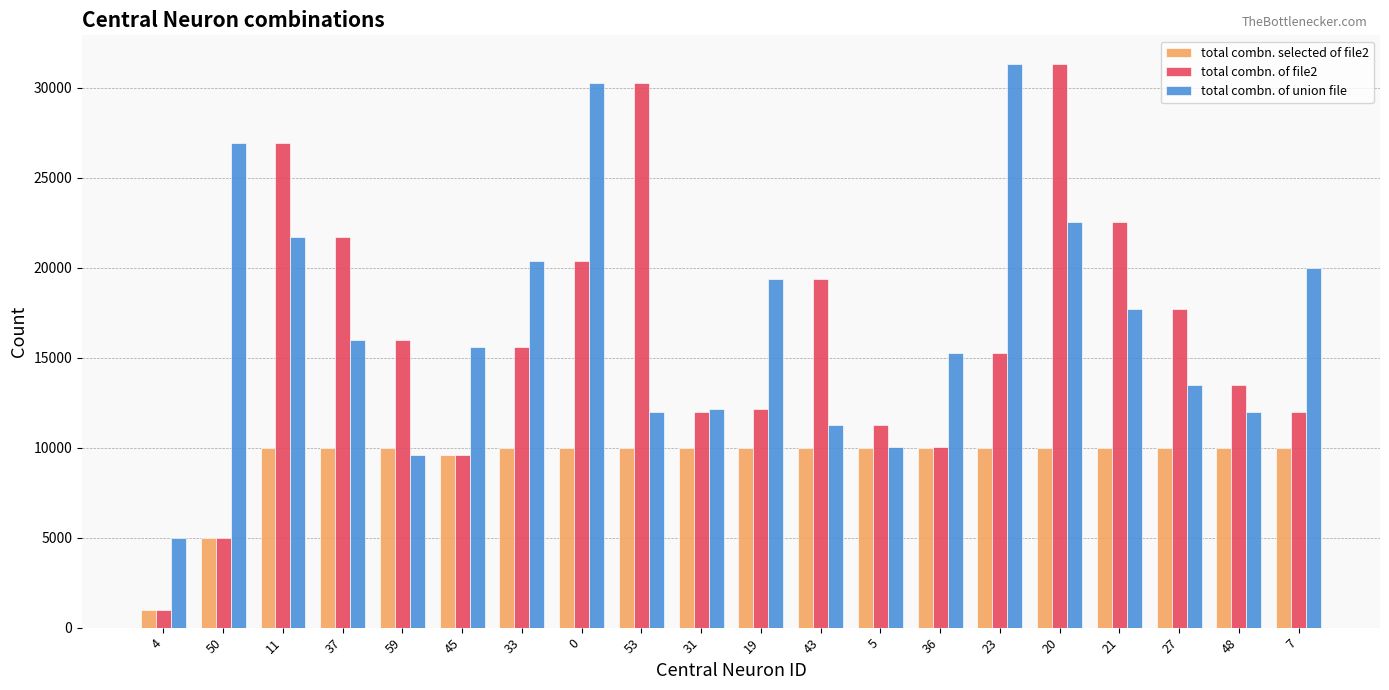

What is the difference between the highest and lowest values at 48?

3475